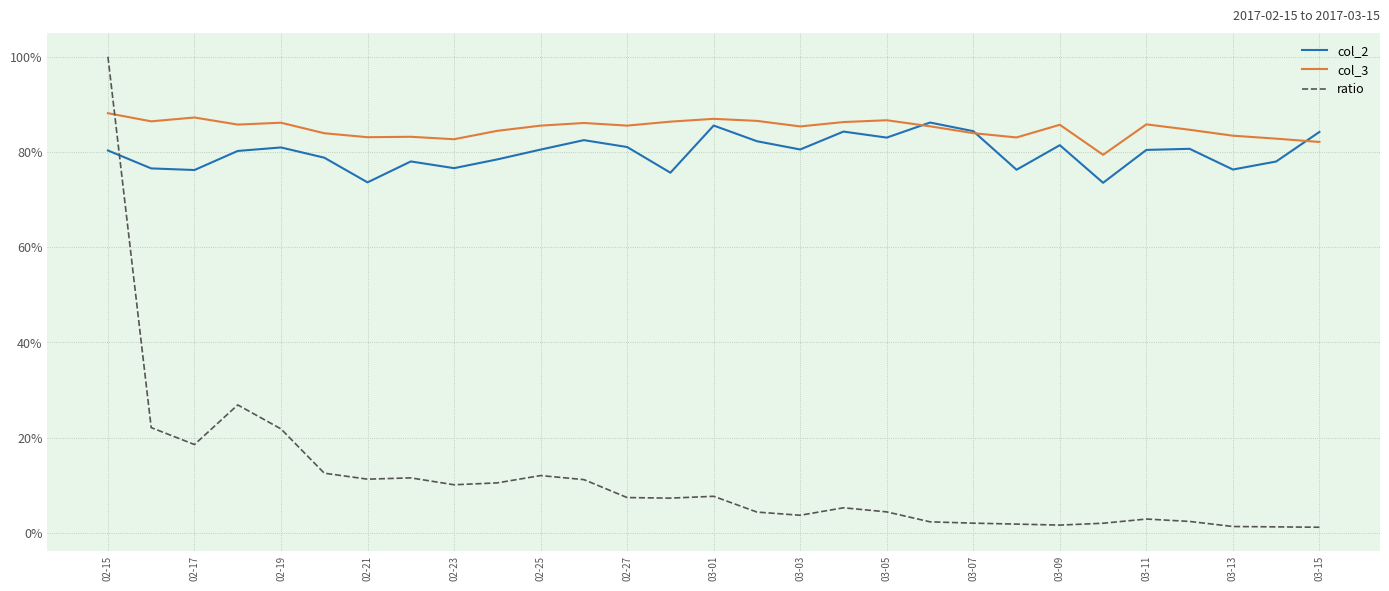

What is the smallest value displayed?

1.2